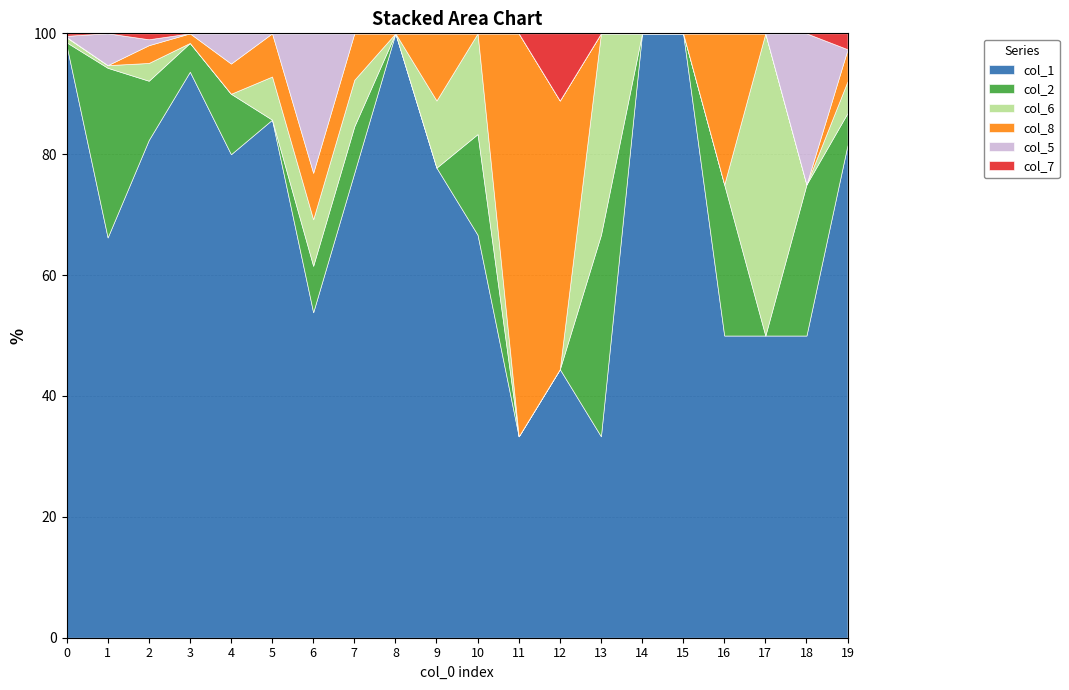

Is the value of col_6 at 5 greater than the value of col_7 at 6?

Yes